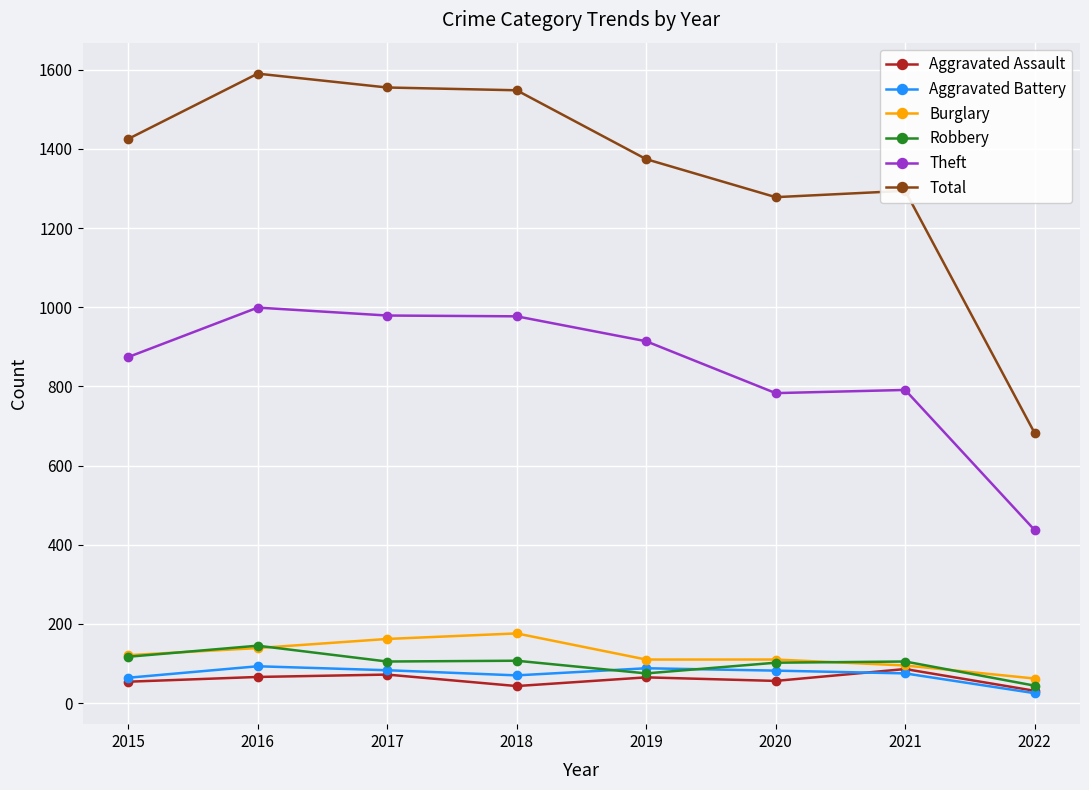

Read the Aggravated Battery value at 2019.

88